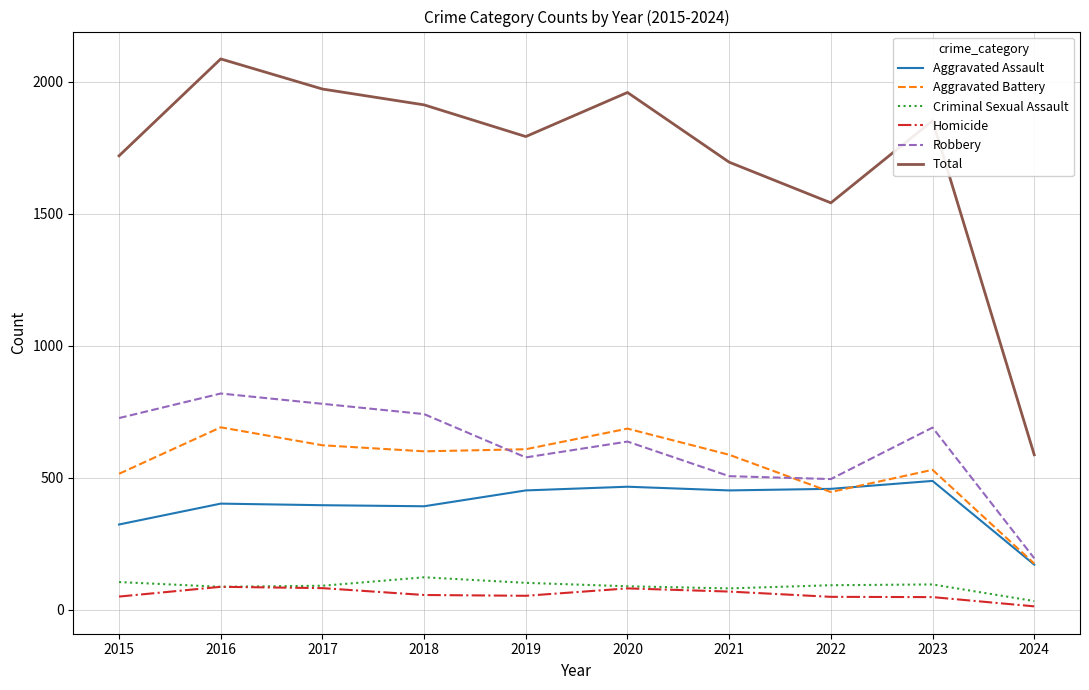

What is the approximate value of Aggravated Battery at 2016?

691